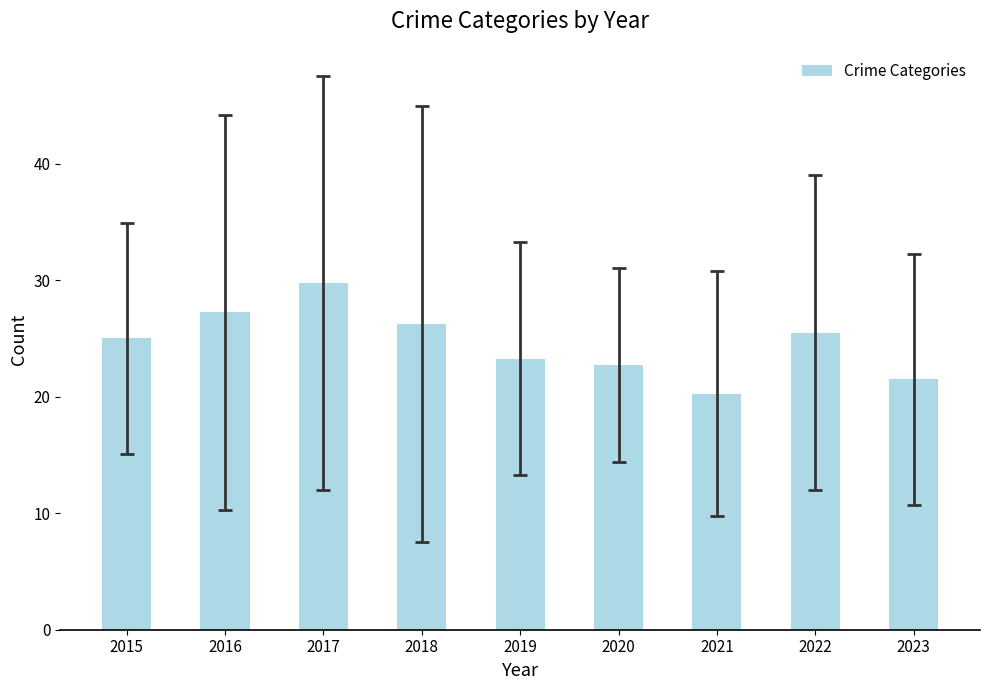

Rank the categories by value from highest to lowest.

2017, 2016, 2018, 2022, 2015, 2019, 2020, 2023, 2021